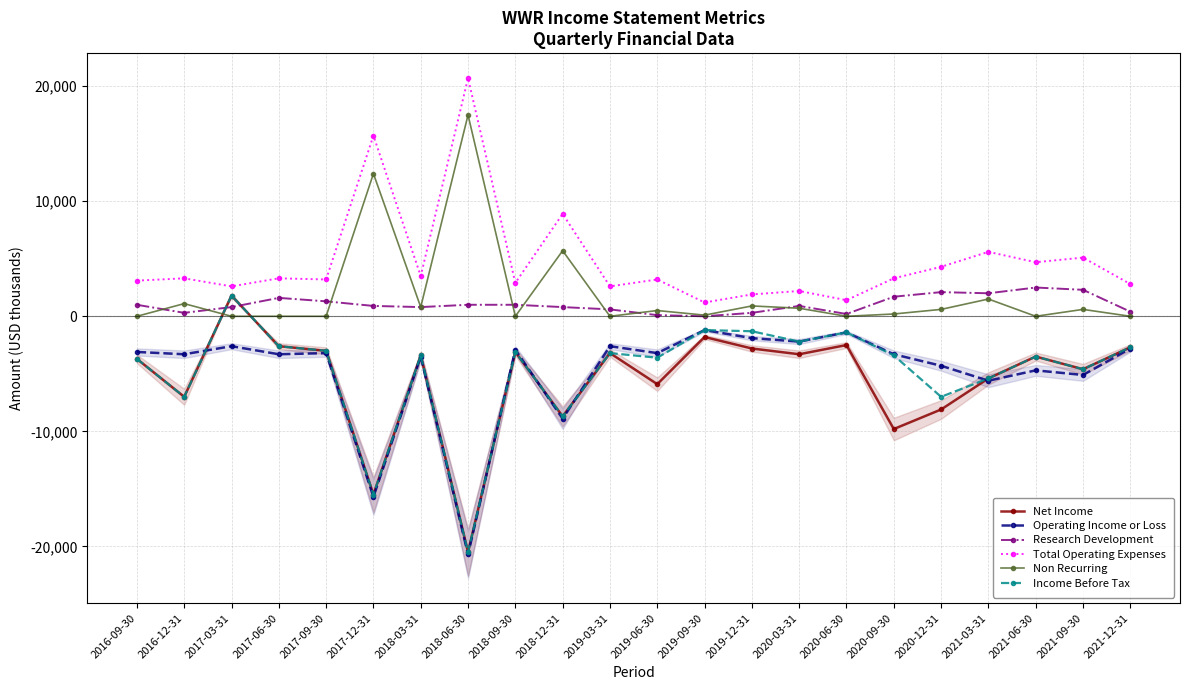

How many negative values does the Net Income series have?

21